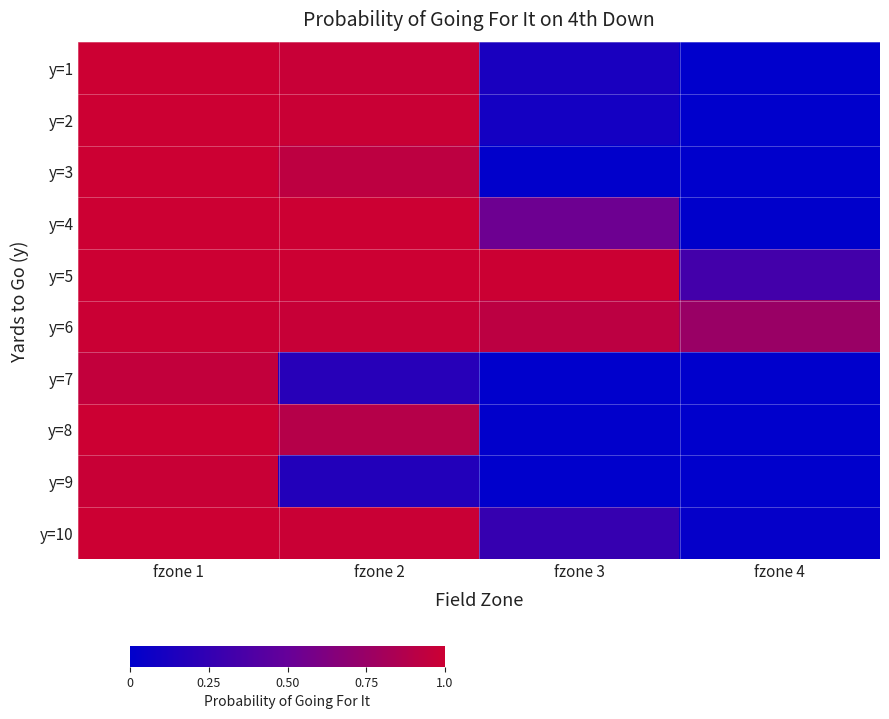

Reading left to right, extract all data points from this chart.

y=1: fzone 1=1.0	fzone 2=1.0	fzone 3=0.1	fzone 4=0.0
y=2: fzone 1=1.0	fzone 2=1.0	fzone 3=0.1	fzone 4=0.0
y=3: fzone 1=1.0	fzone 2=0.9	fzone 3=0.0	fzone 4=0.0
y=4: fzone 1=1.0	fzone 2=1.0	fzone 3=0.5	fzone 4=0.0
y=5: fzone 1=1.0	fzone 2=1.0	fzone 3=1.0	fzone 4=0.3
y=6: fzone 1=1.0	fzone 2=1.0	fzone 3=0.9	fzone 4=0.8
y=7: fzone 1=1.0	fzone 2=0.2	fzone 3=0.0	fzone 4=0.0
y=8: fzone 1=1.0	fzone 2=0.9	fzone 3=0.0	fzone 4=0.0
y=9: fzone 1=1.0	fzone 2=0.2	fzone 3=0.0	fzone 4=0.0
y=10: fzone 1=1.0	fzone 2=1.0	fzone 3=0.3	fzone 4=0.0